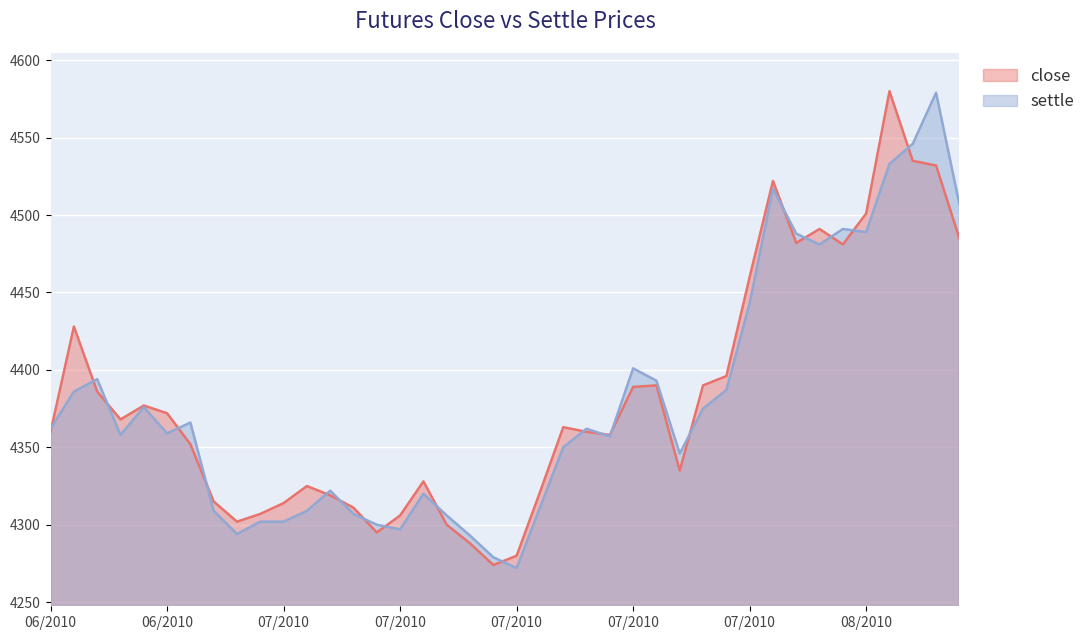

List the series in order of their overall mean, highest first.

close, settle